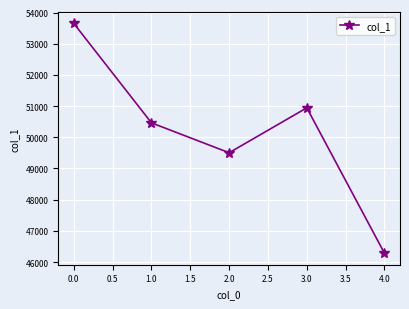

What is the average value?

50168